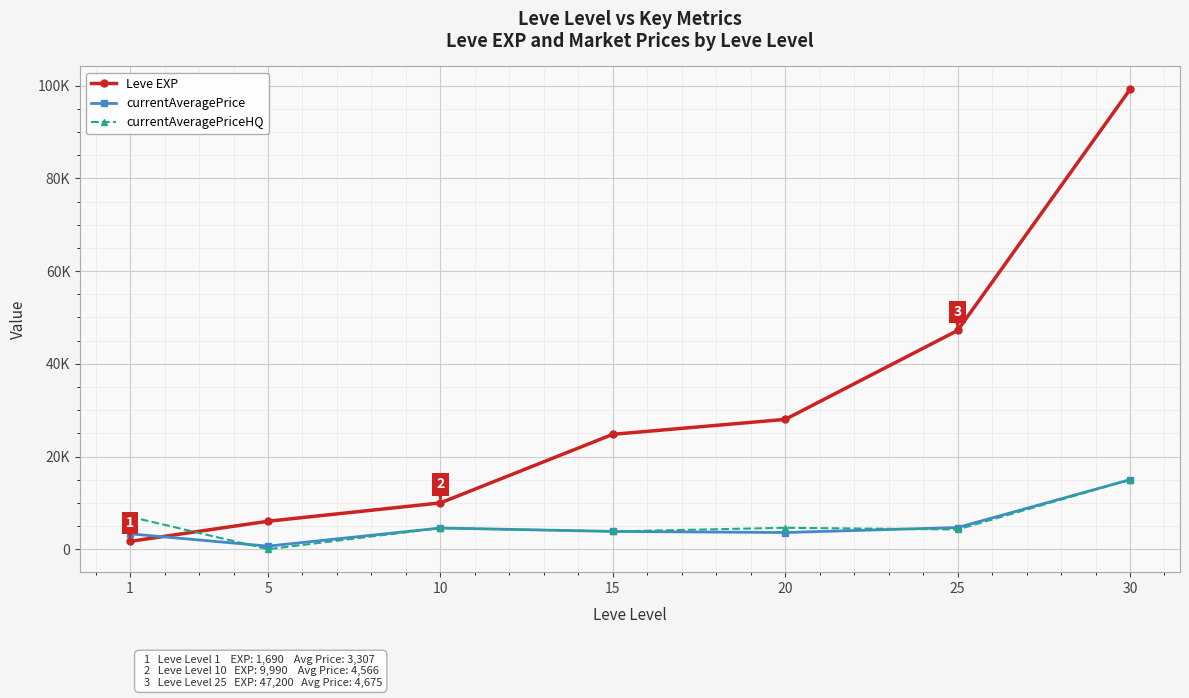

What are all the series names shown in the legend?

Leve EXP, currentAveragePrice, currentAveragePriceHQ